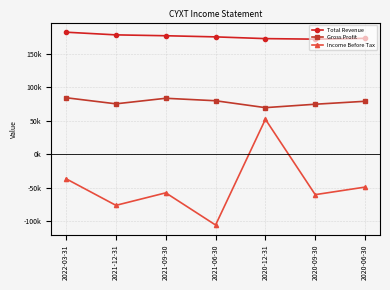

Reading right to left, what are all the values shown in this chart?

Total Revenue: 2020-06-30=173200	2020-09-30=172000	2020-12-31=172800	2021-06-30=175400	2021-09-30=177100	2021-12-31=178400	2022-03-31=182400
Gross Profit: 2020-06-30=79100	2020-09-30=74700	2020-12-31=69600	2021-06-30=79900	2021-09-30=83600	2021-12-31=75300	2022-03-31=84400
Income Before Tax: 2020-06-30=-49200	2020-09-30=-60500	2020-12-31=52200	2021-06-30=-105900	2021-09-30=-57800	2021-12-31=-76500	2022-03-31=-36800